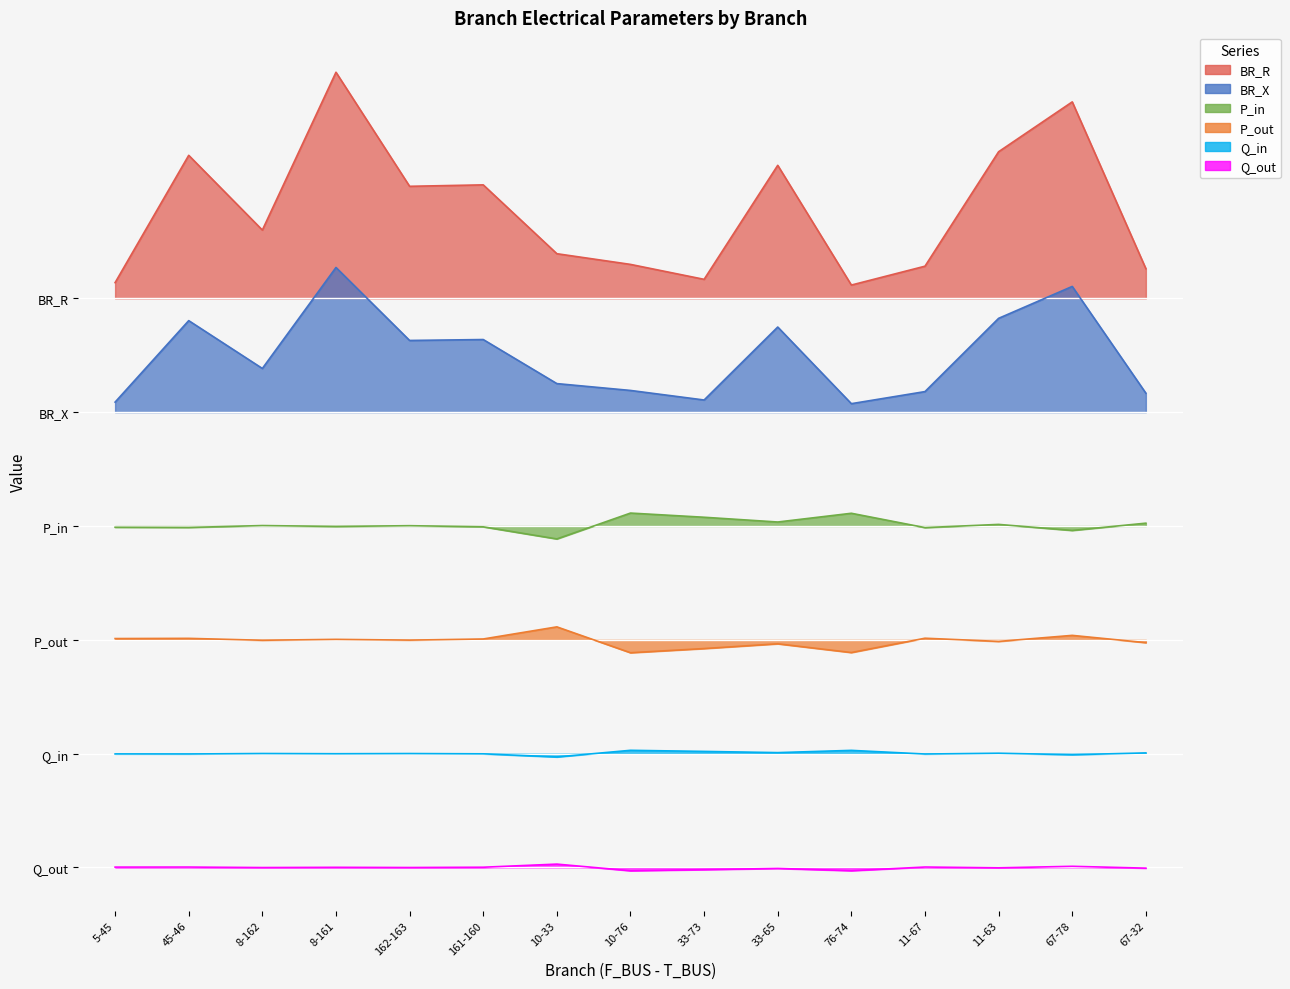

At how many categories does at least one series exceed 3?

15